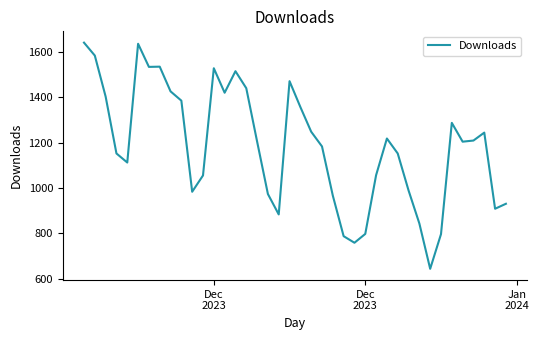

What is the minimum value shown in the chart?

643